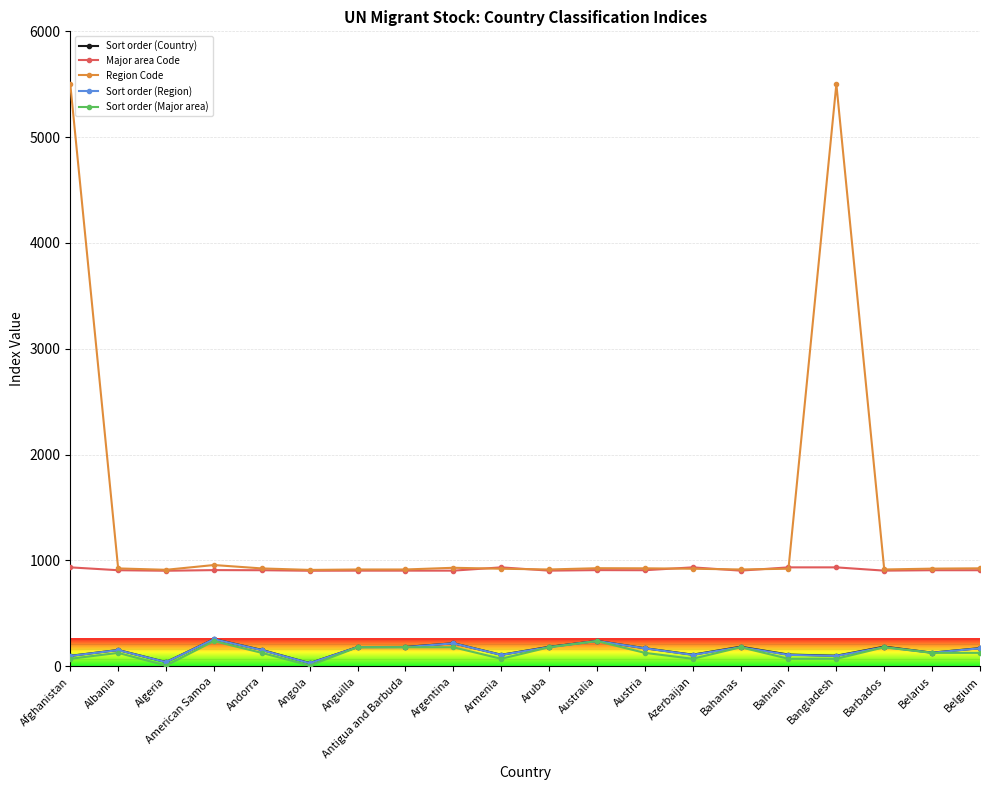

True or false: Sort order (Major area) has more than 0 interior local peaks.

True